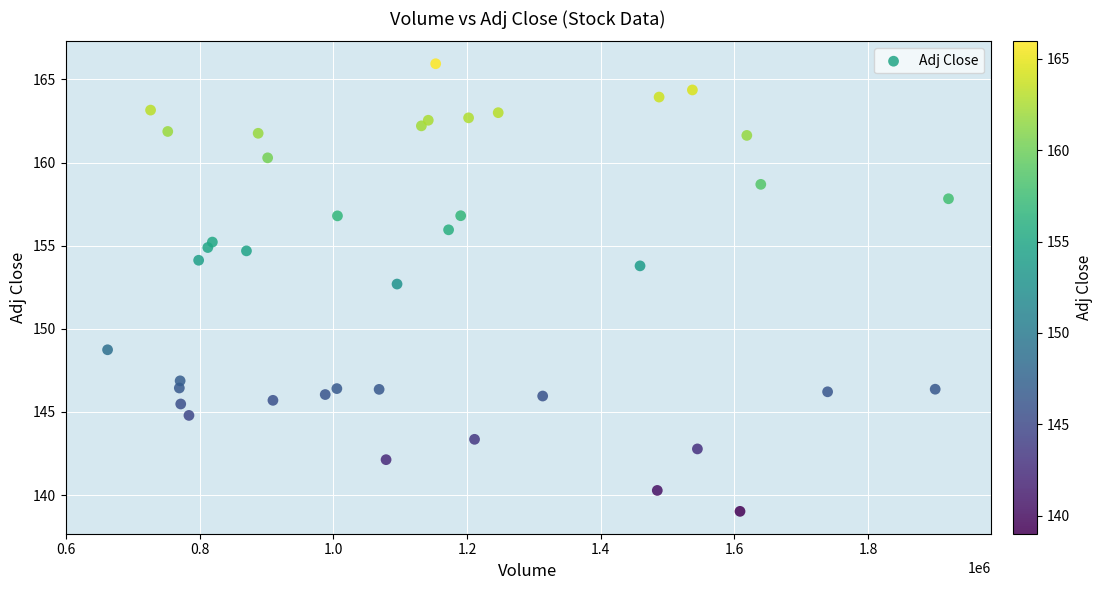

What Y value in the scatter plot is closest to 152?

152.7